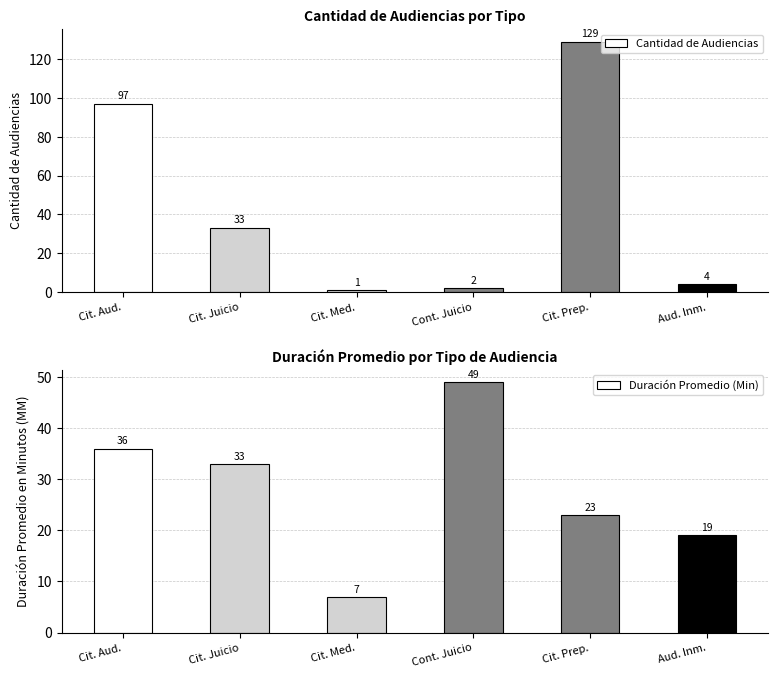

The Cantidad de Audiencias series shows 129 at Cit. Prep.. True or false?

True